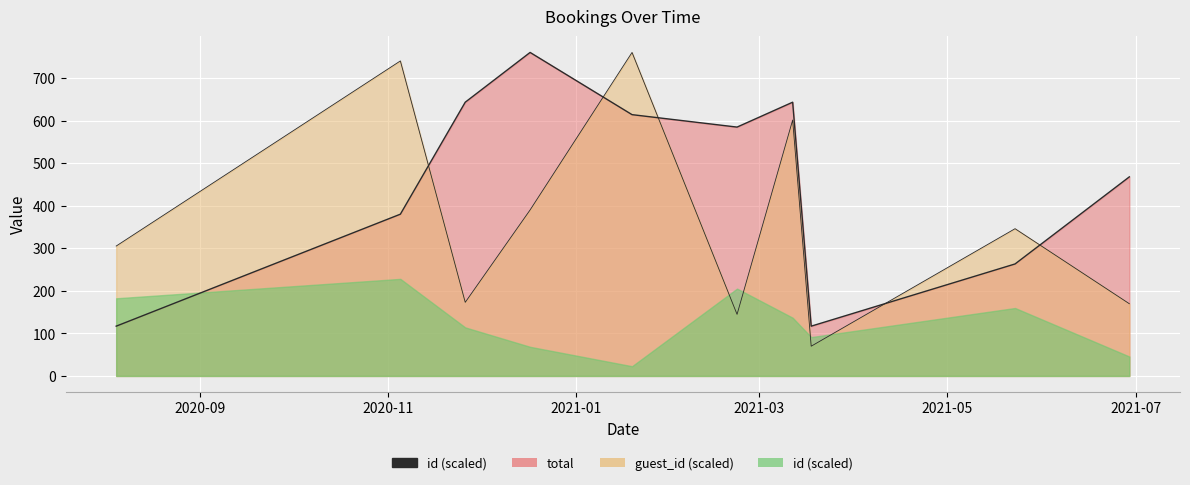

The value of guest_id at 2020-11-05 is 1092.3. True or false?

False